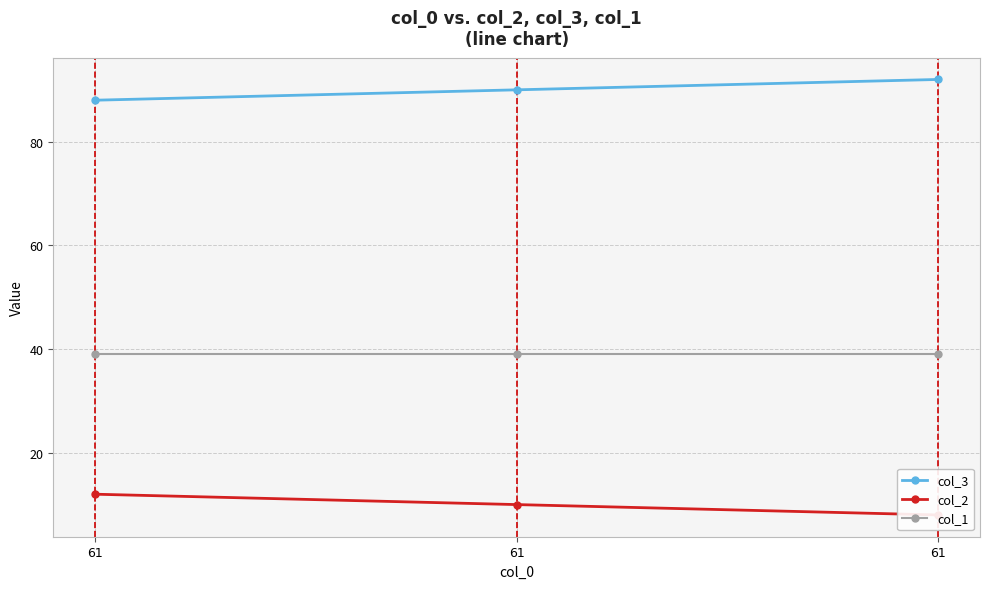

List the labels in order of col_1 value, largest first.

61, 61, 61